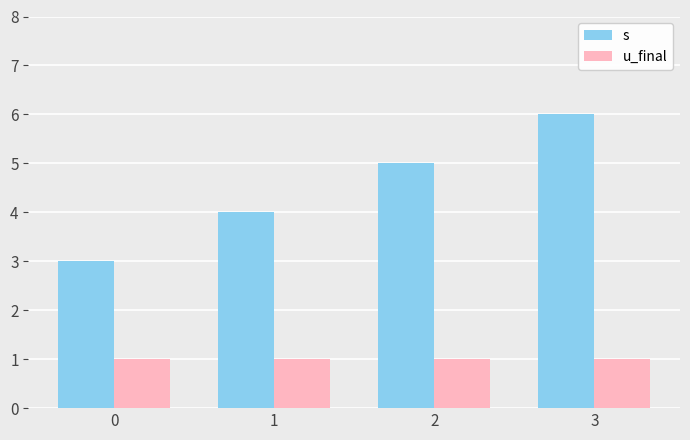

Reading left to right, extract all data points from this chart.

s: 3	4	5	6
u_final: 1	1	1	1